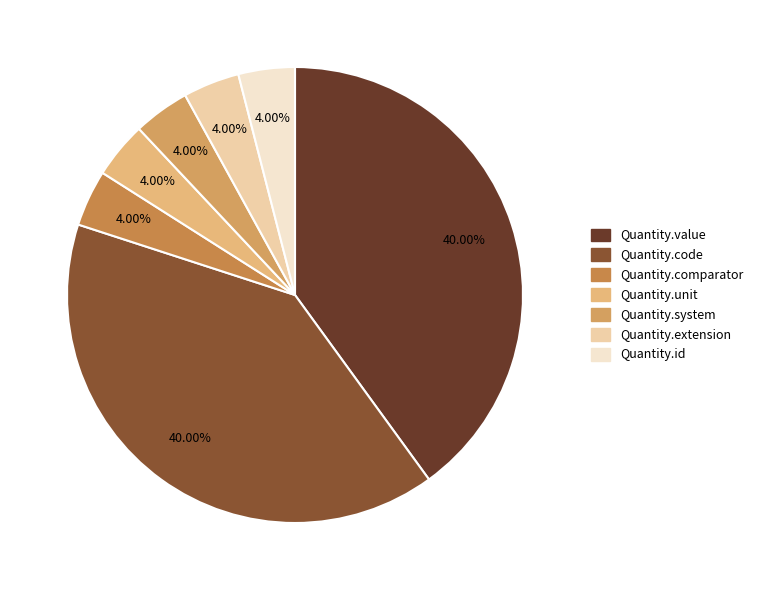

What percentage is NOT represented by Quantity.extension?

96.0%